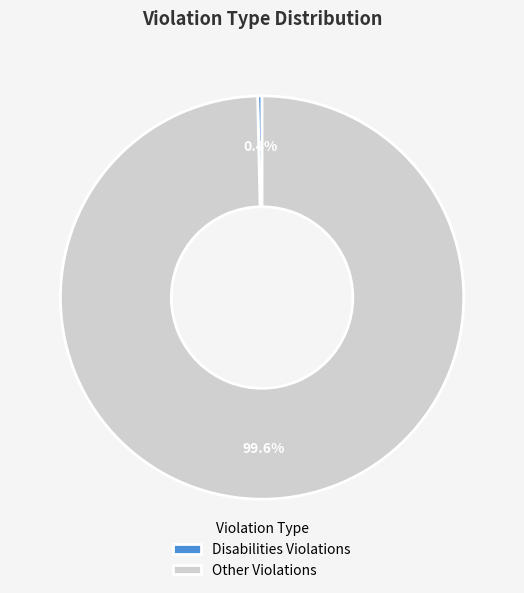

Which category has the biggest portion of the pie?

Other Violations